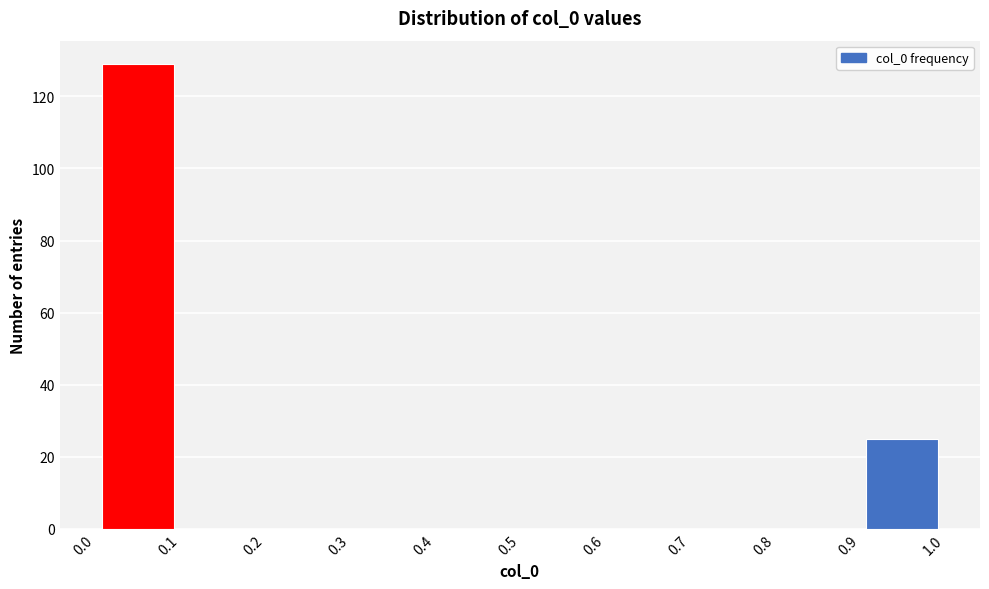

Reading left to right, list every bar in this chart as the range it spans on the x-axis followed by its height. The values are not printed on the chart, so give them approximately, as read against the axis.

0.0 to 0.1: 130
0.1 to 0.2: 0
0.2 to 0.3: 0
0.3 to 0.4: 0
0.4 to 0.5: 0
0.5 to 0.6: 0
0.6 to 0.7: 0
0.7 to 0.8: 0
0.8 to 0.9: 0
0.9 to 1.0: 26